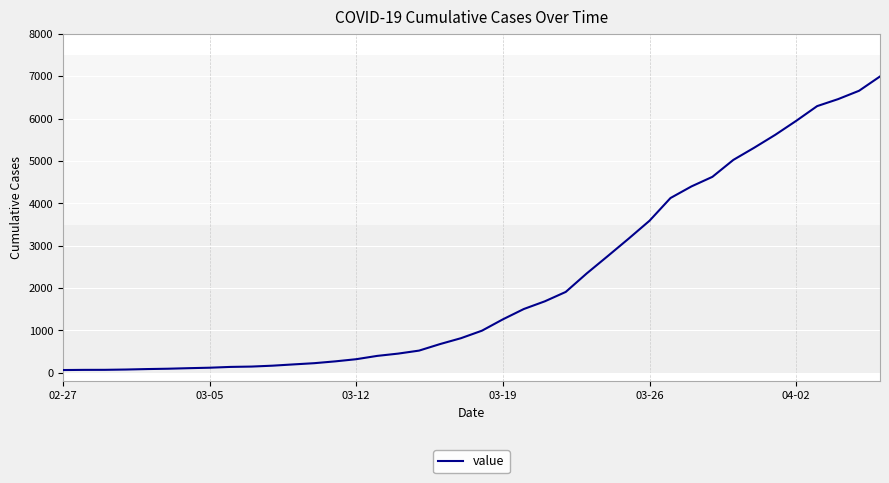

What is the difference between the maximum and minimum values?

6931